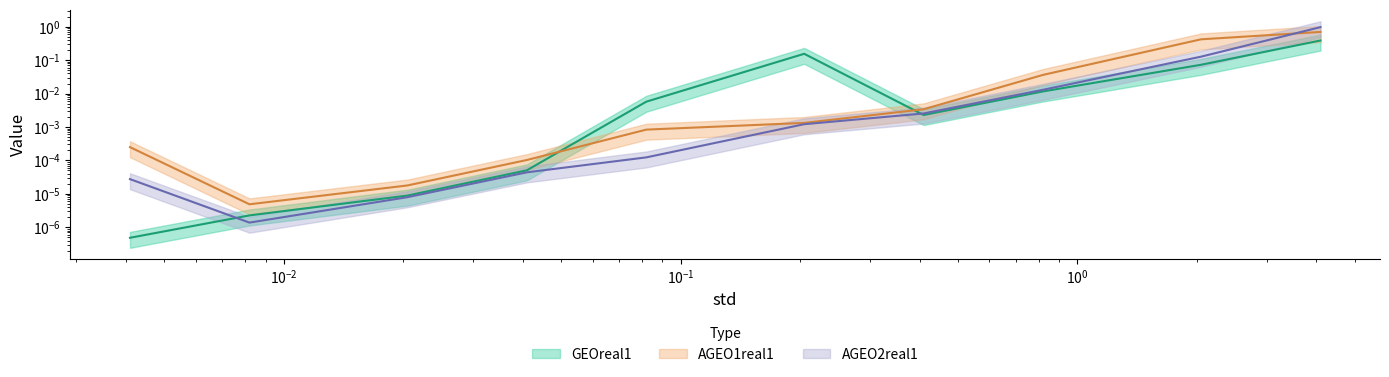

Does the chart display data point markers on the line(s)?

No